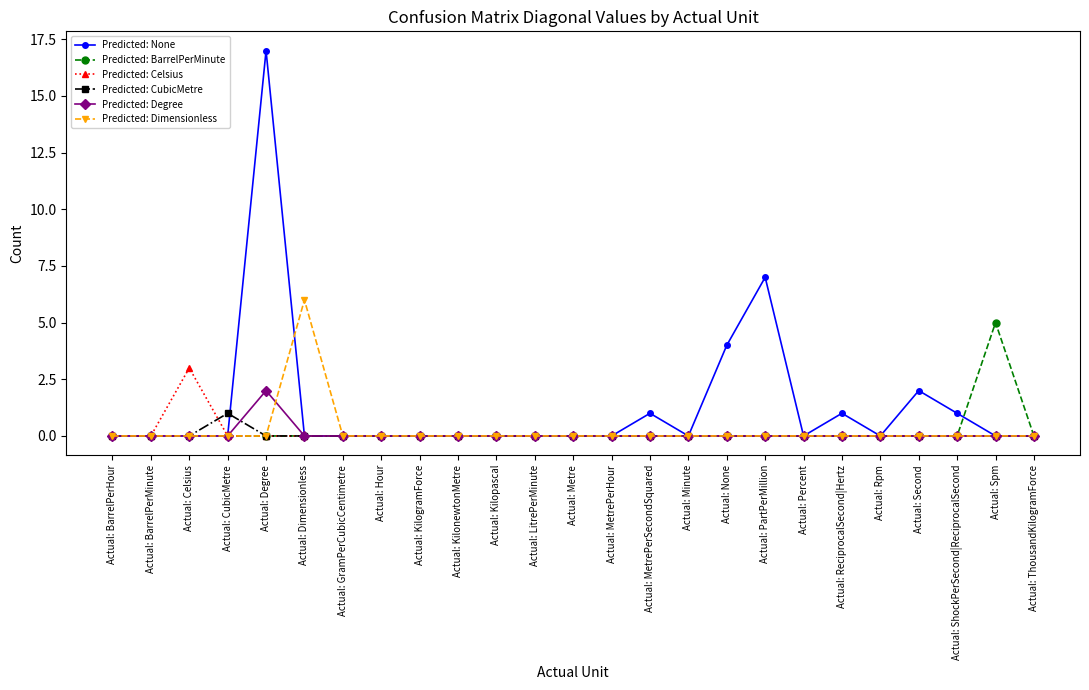

At which category does the chart reach its peak across all series?

Actual: Degree